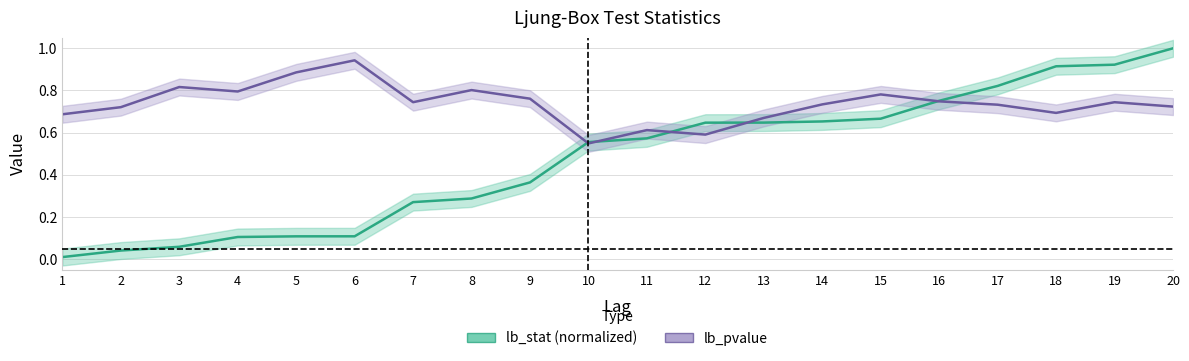

Where is lb_pvalue nearest to the value 0?

10